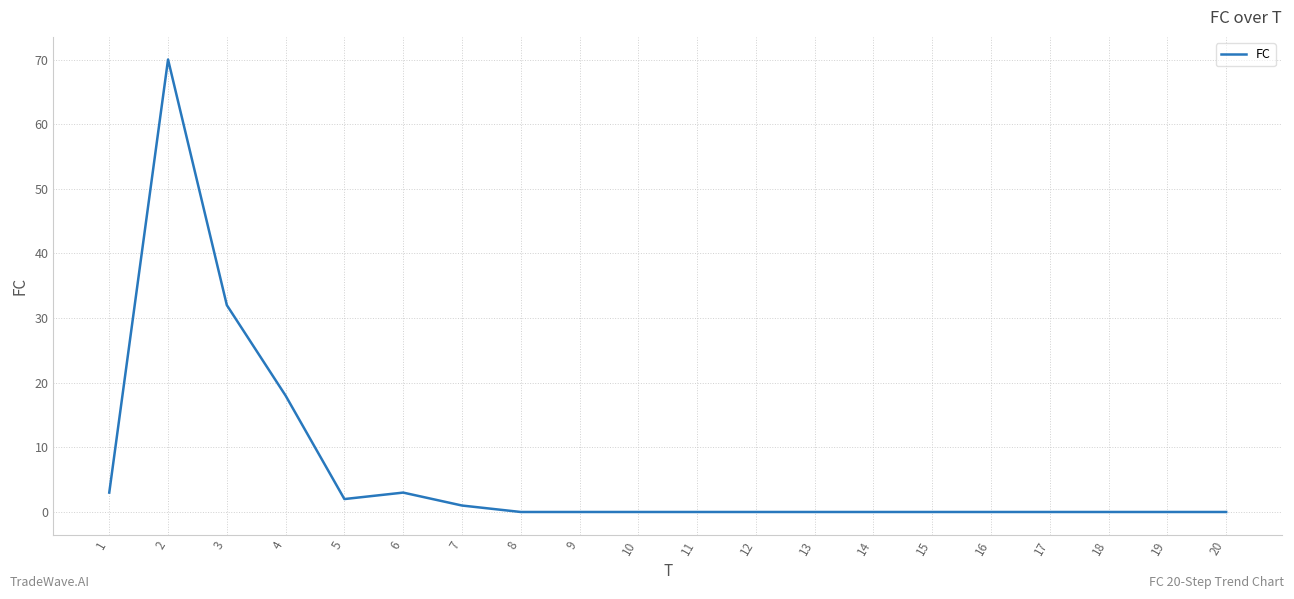

What is the difference between the maximum and minimum values?

70